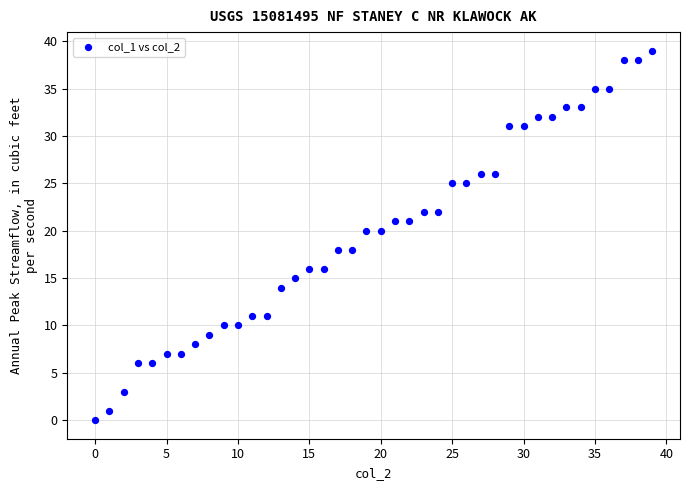

What is the range of Y values (max minus min)?

39